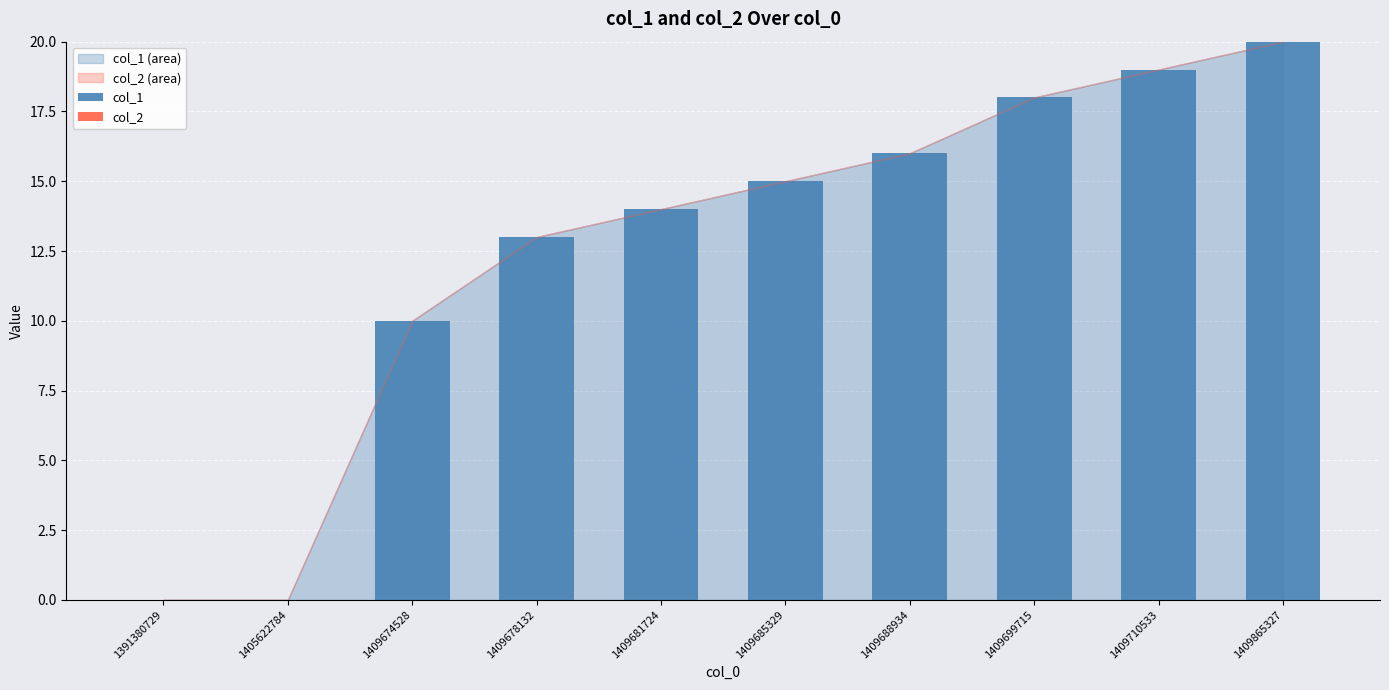

The value at 1409674528 is 10. True or false?

True